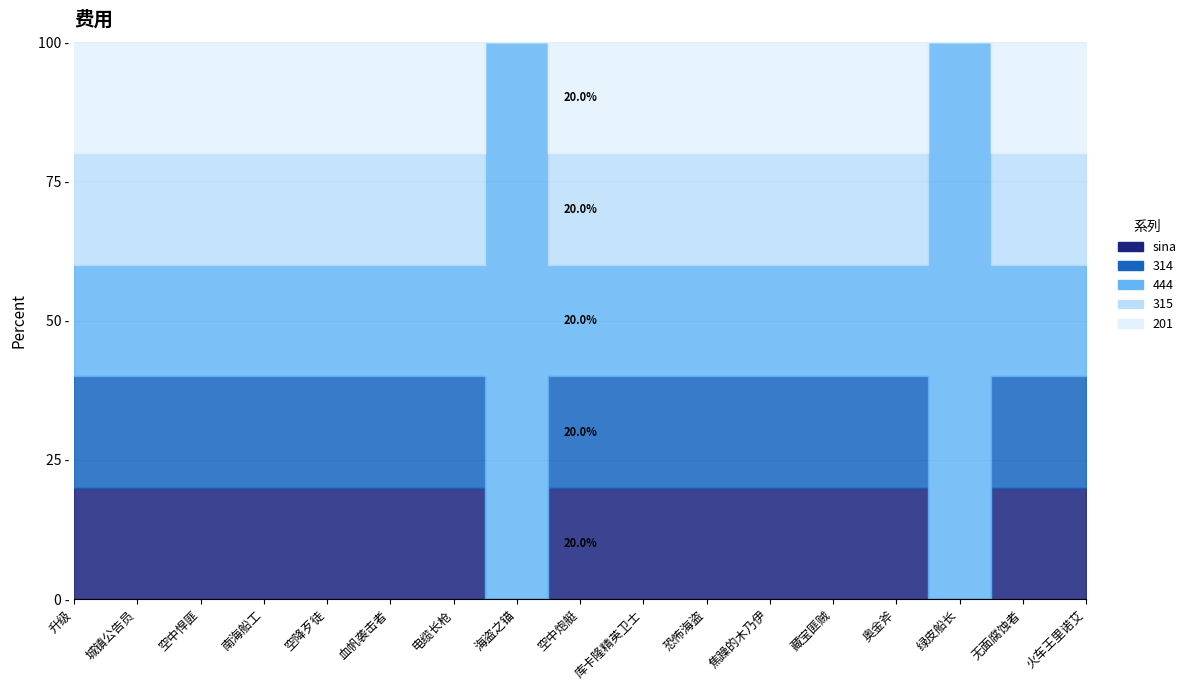

Does the chart have visible grid lines?

Yes